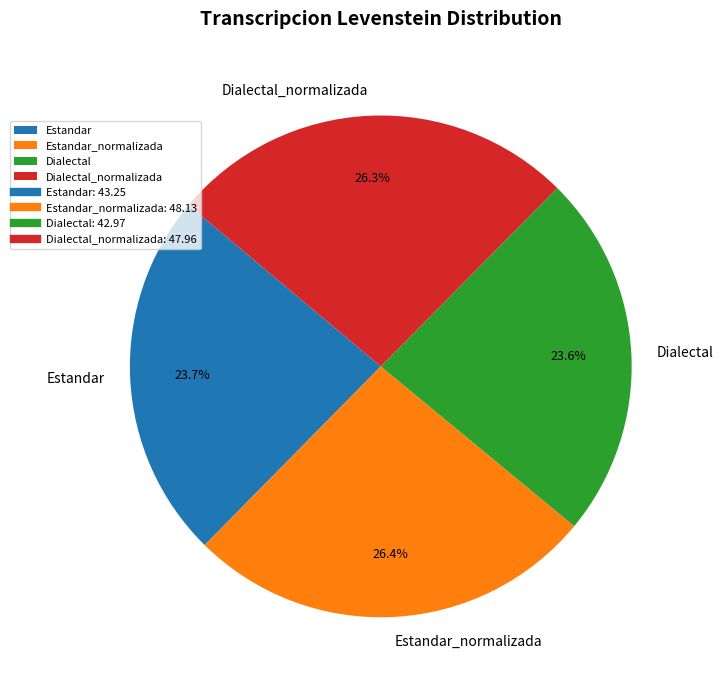

Approximately how many times larger is the value at Estandar compared to Estandar_normalizada?

0.9